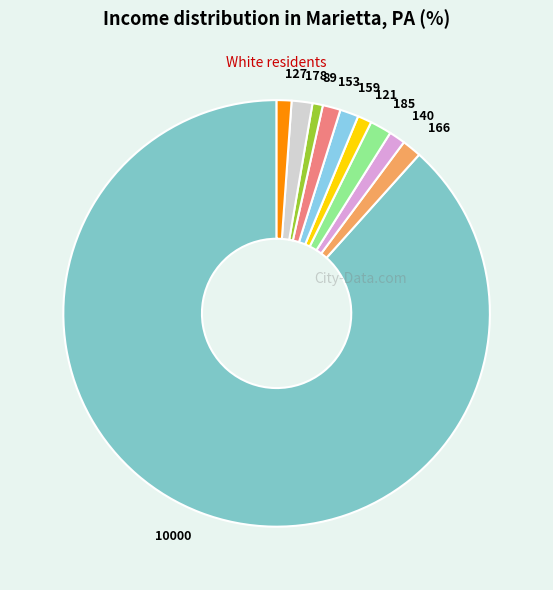

What is the ratio of the value at 89 to the value at 178?

0.5